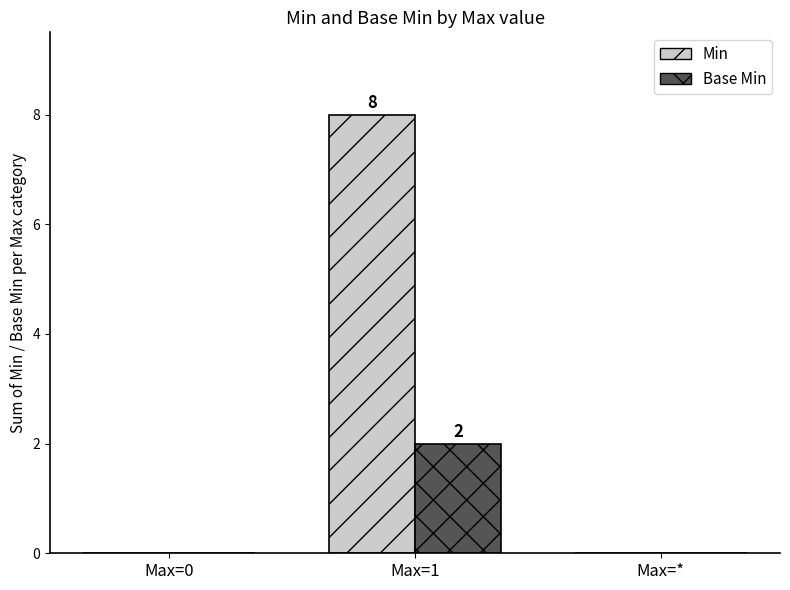

Which category has the highest value in the Base Min series?

Max=1